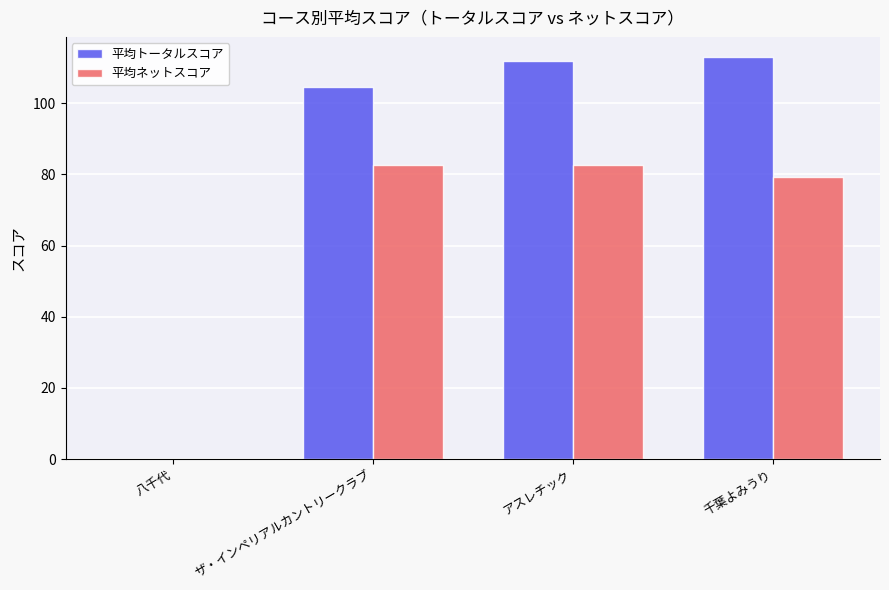

What value does the 平均ネットスコア series have at ザ・インペリアルカントリークラブ?

82.6